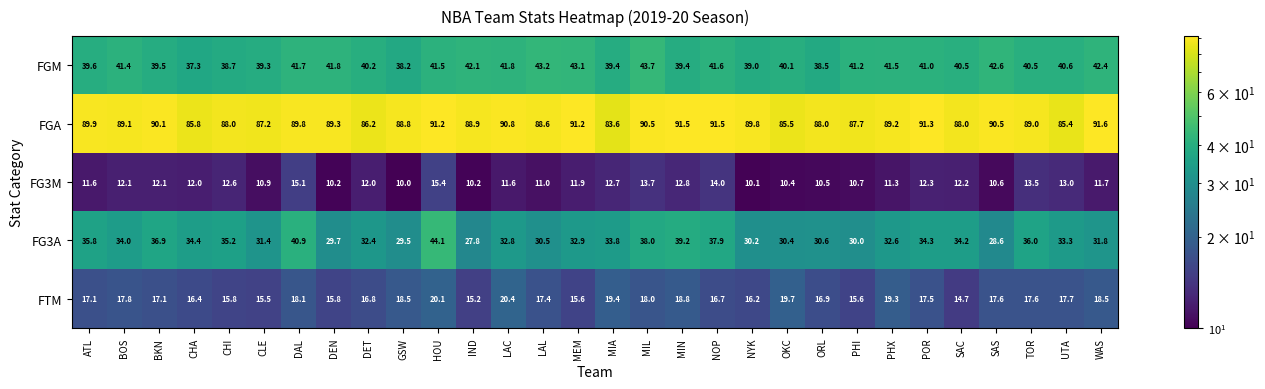

Count the number of data series in this chart.

5